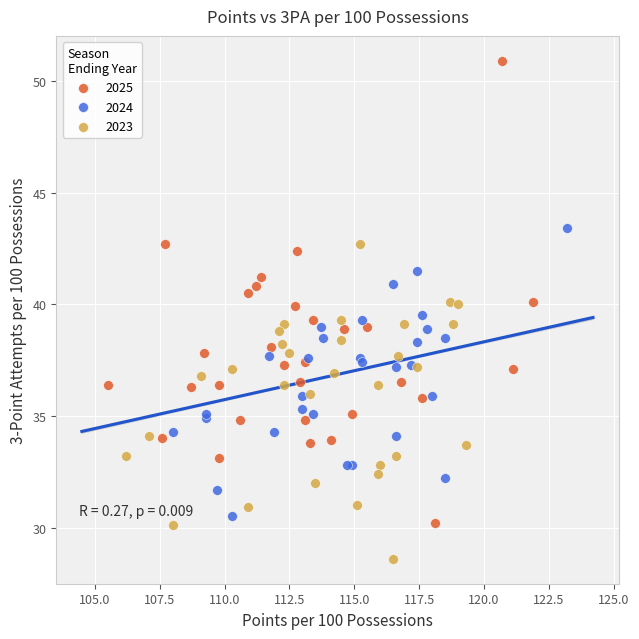

Which series has the widest spread of Y values?

2025